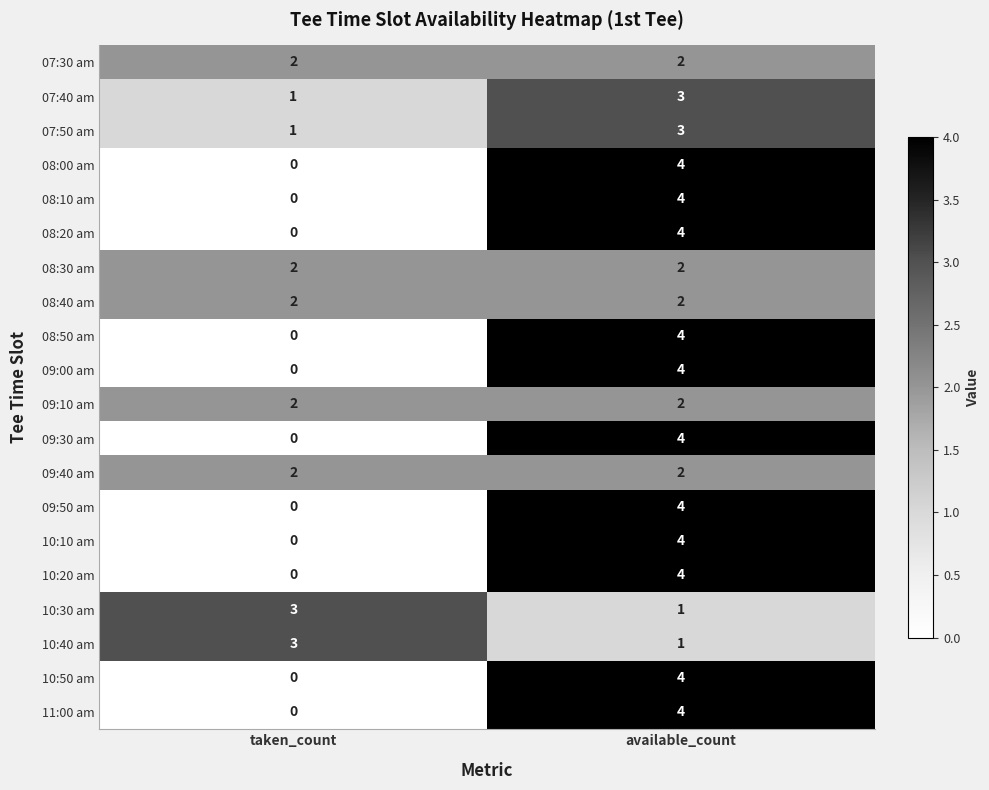

At how many categories does at least one series exceed 1?

2